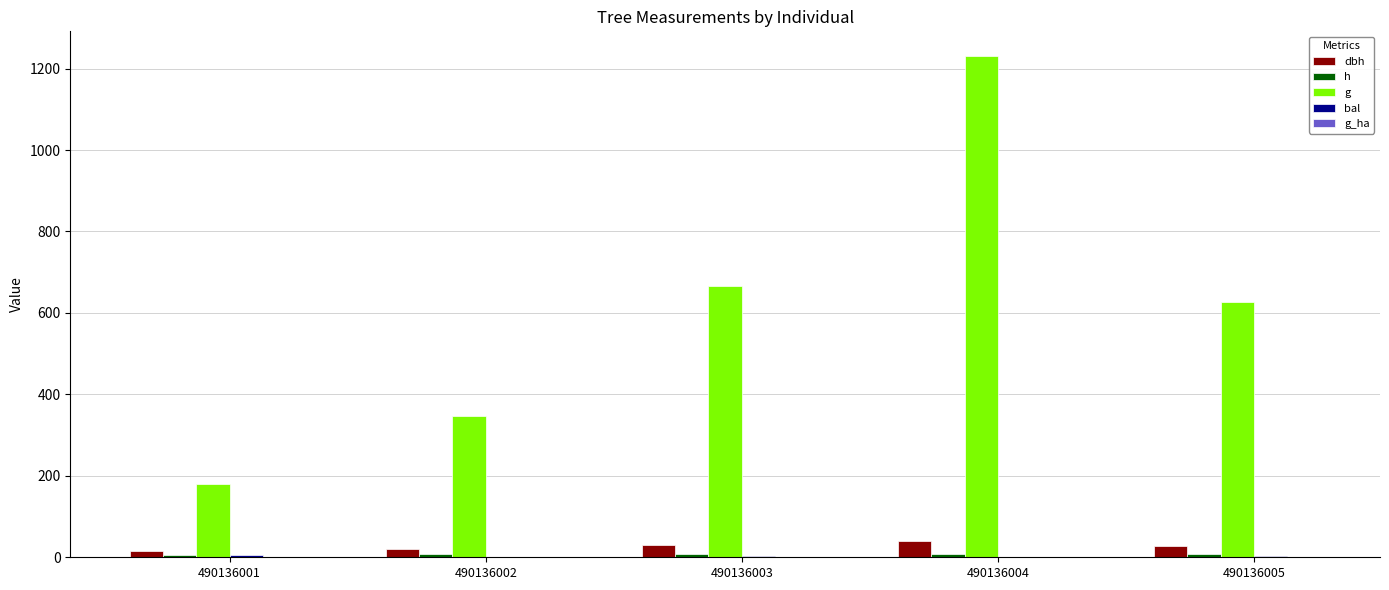

How many data points does each series have?

5